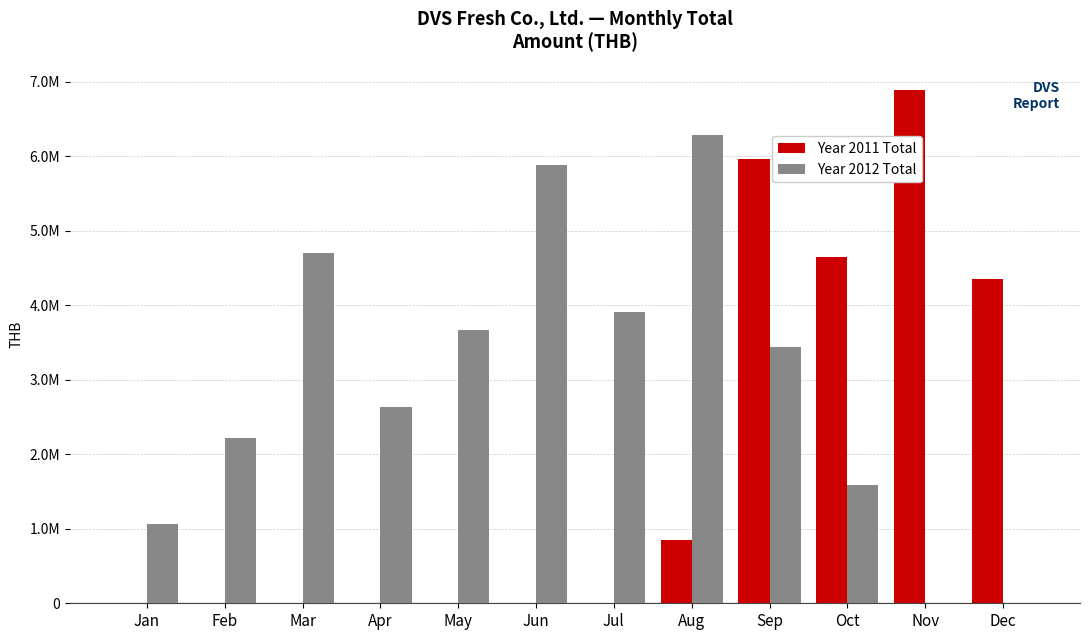

Are the bars grouped side by side (vs. stacked)?

Yes